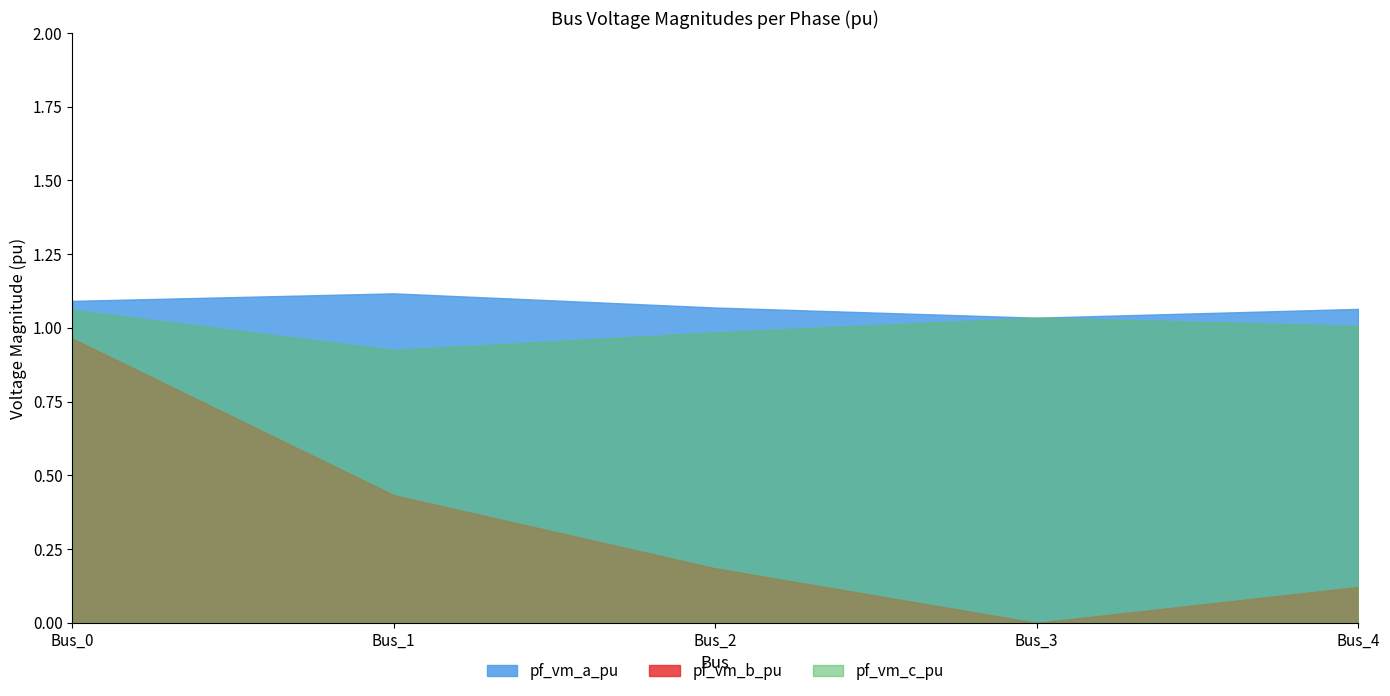

How many distinct data groups are displayed?

3